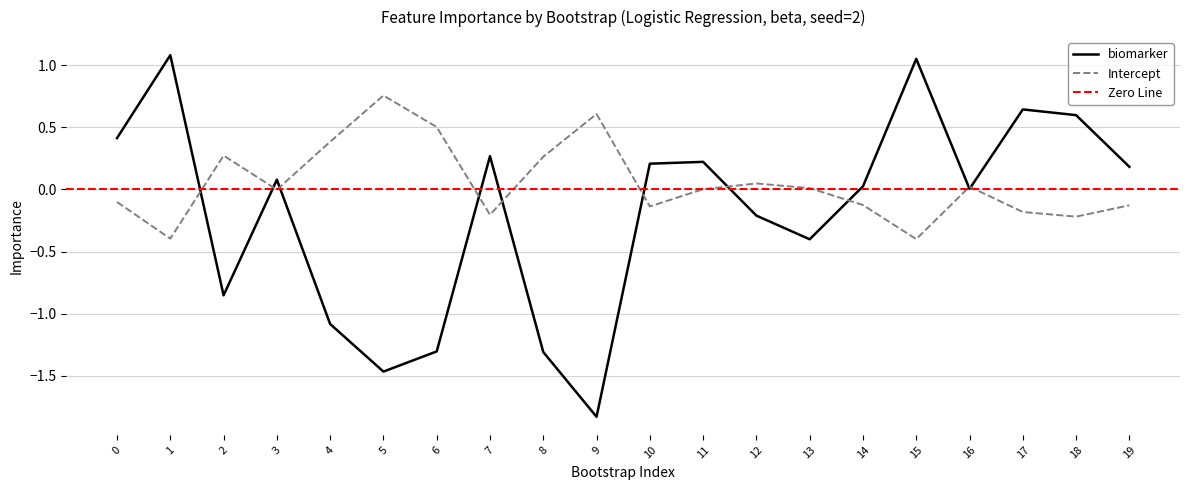

True or false: biomarker and Intercept intersect in this chart.

True